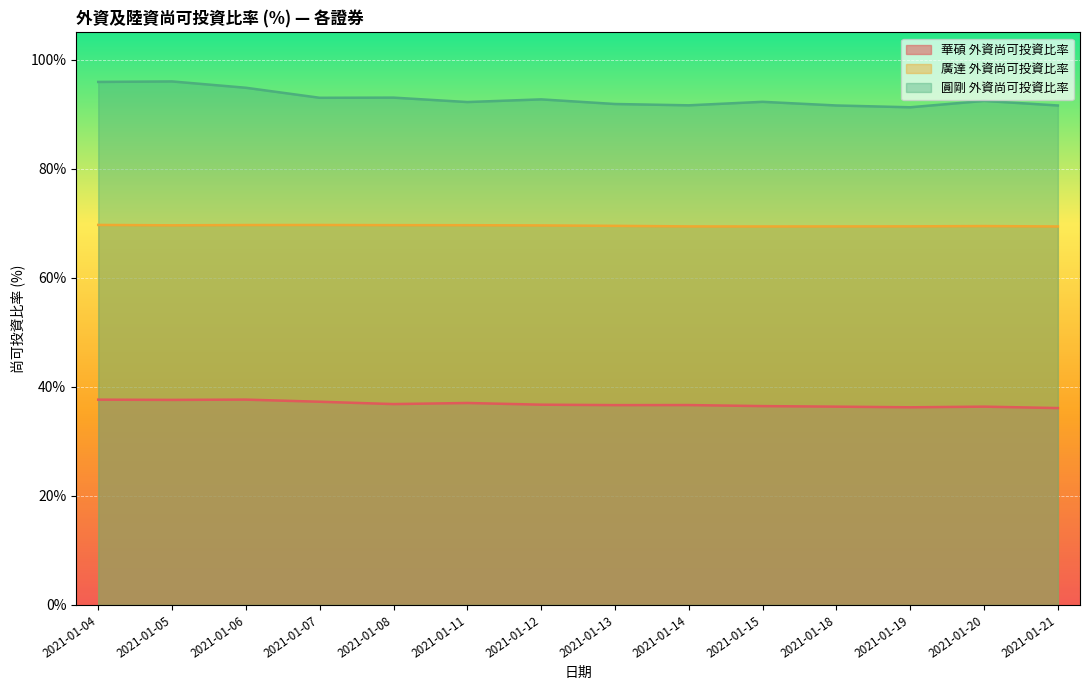

List the labels in order of 圓剛 外資尚可投資比率 value, smallest first.

2021-01-19, 2021-01-18, 2021-01-21, 2021-01-14, 2021-01-13, 2021-01-11, 2021-01-15, 2021-01-20, 2021-01-12, 2021-01-07, 2021-01-08, 2021-01-06, 2021-01-04, 2021-01-05